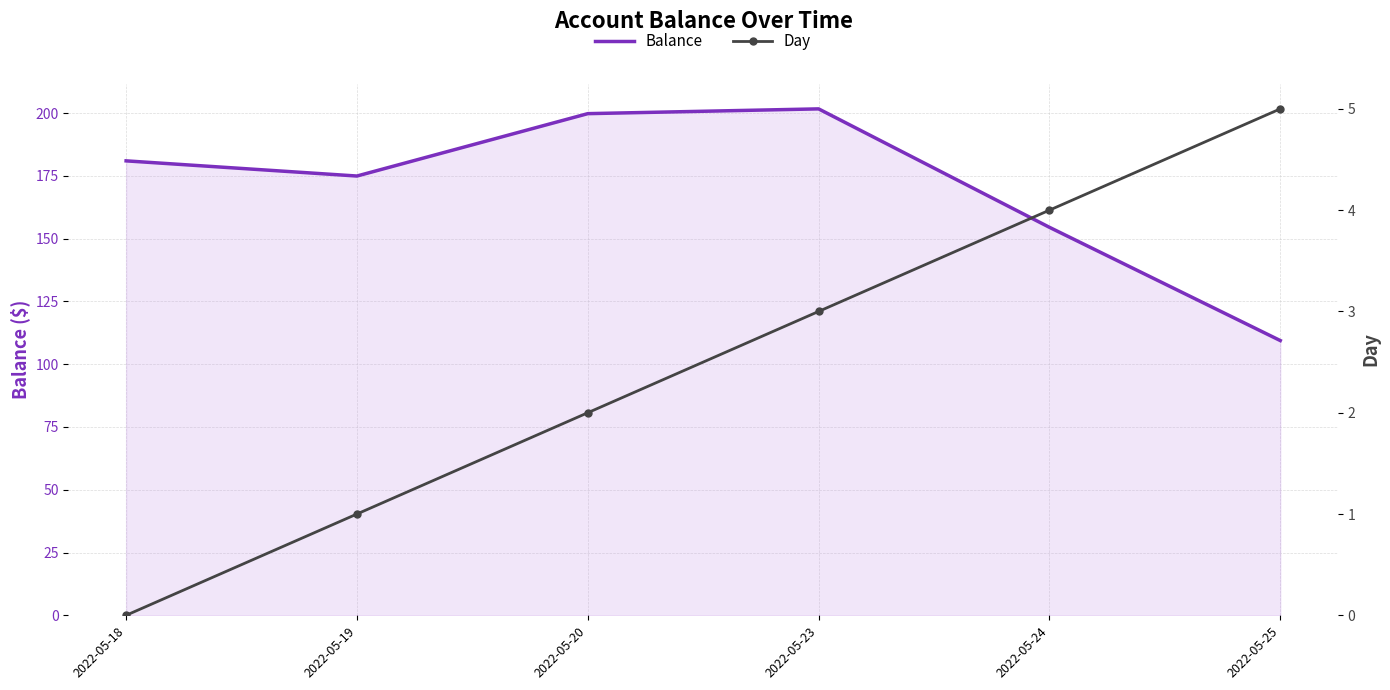

What are all the series names shown in the legend?

Balance, Day